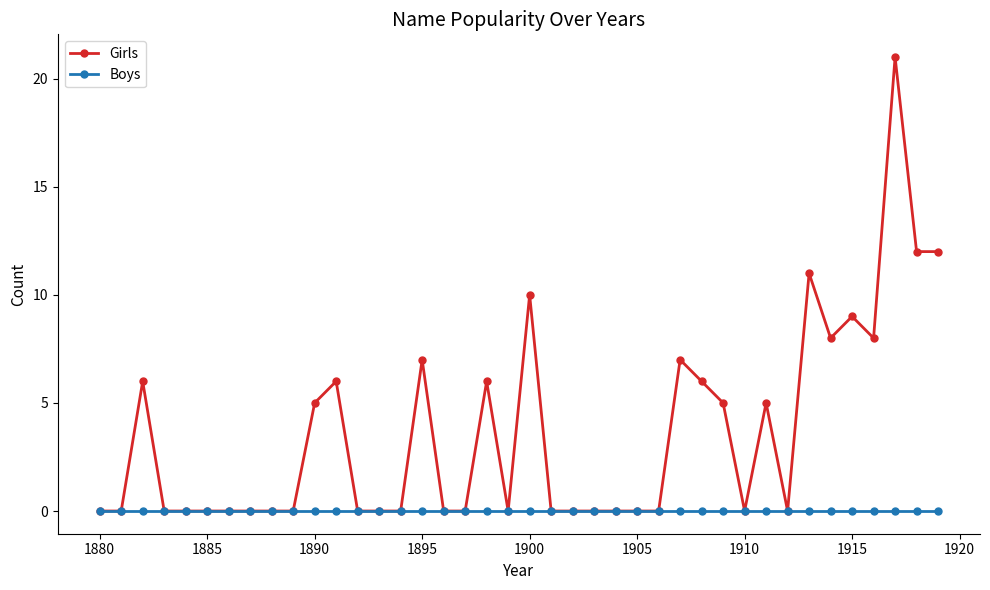

Rank the series by their average value, from highest to lowest.

Girls, Boys